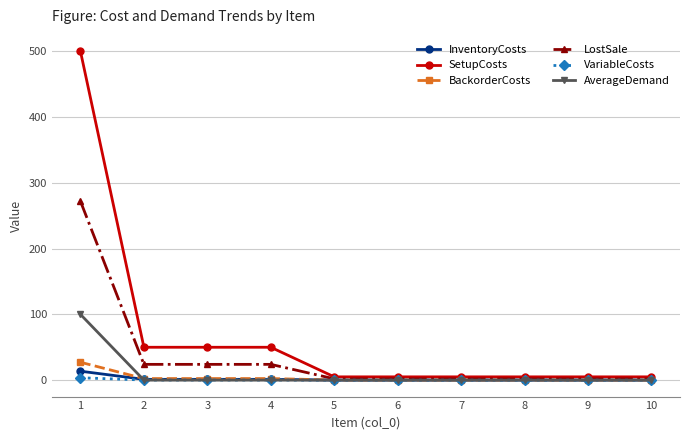

Which series has the largest range (max minus min)?

SetupCosts